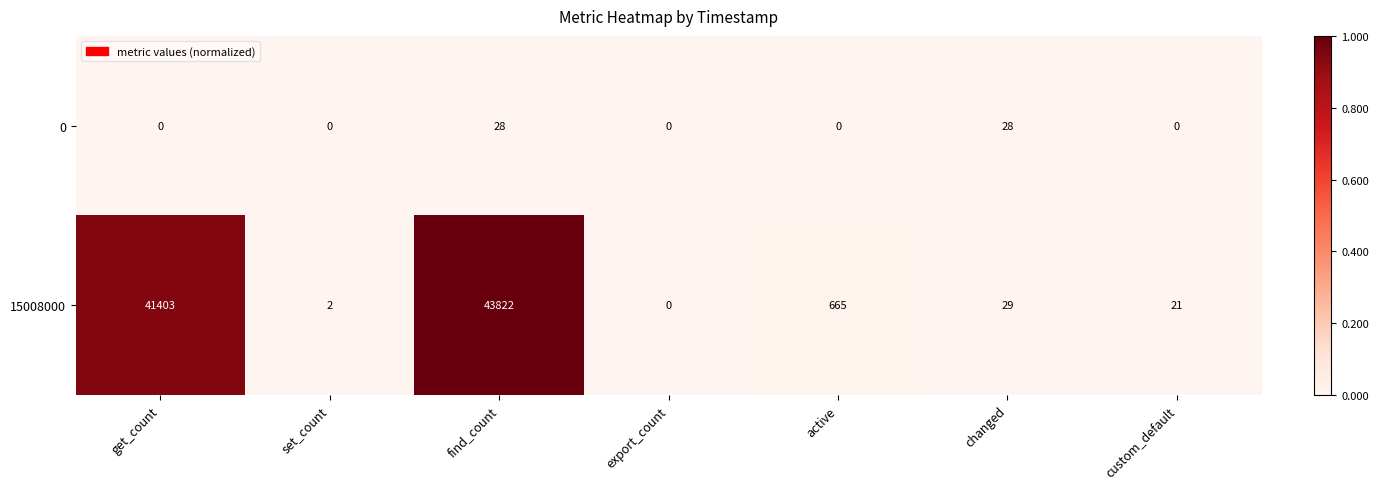

Which category has the highest value across all series?

find_count